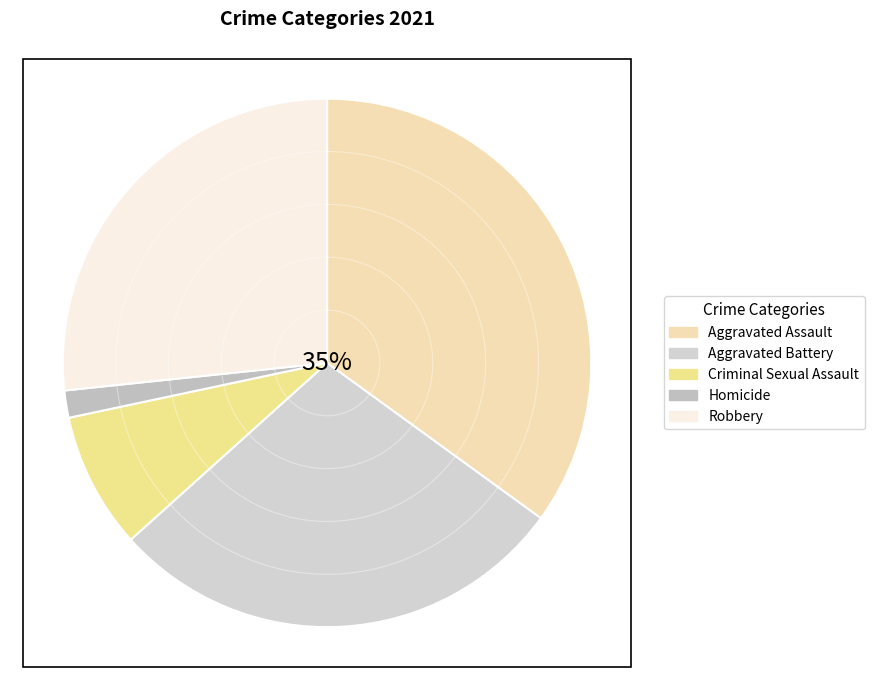

To the nearest percent, what is the average slice percentage?

20%